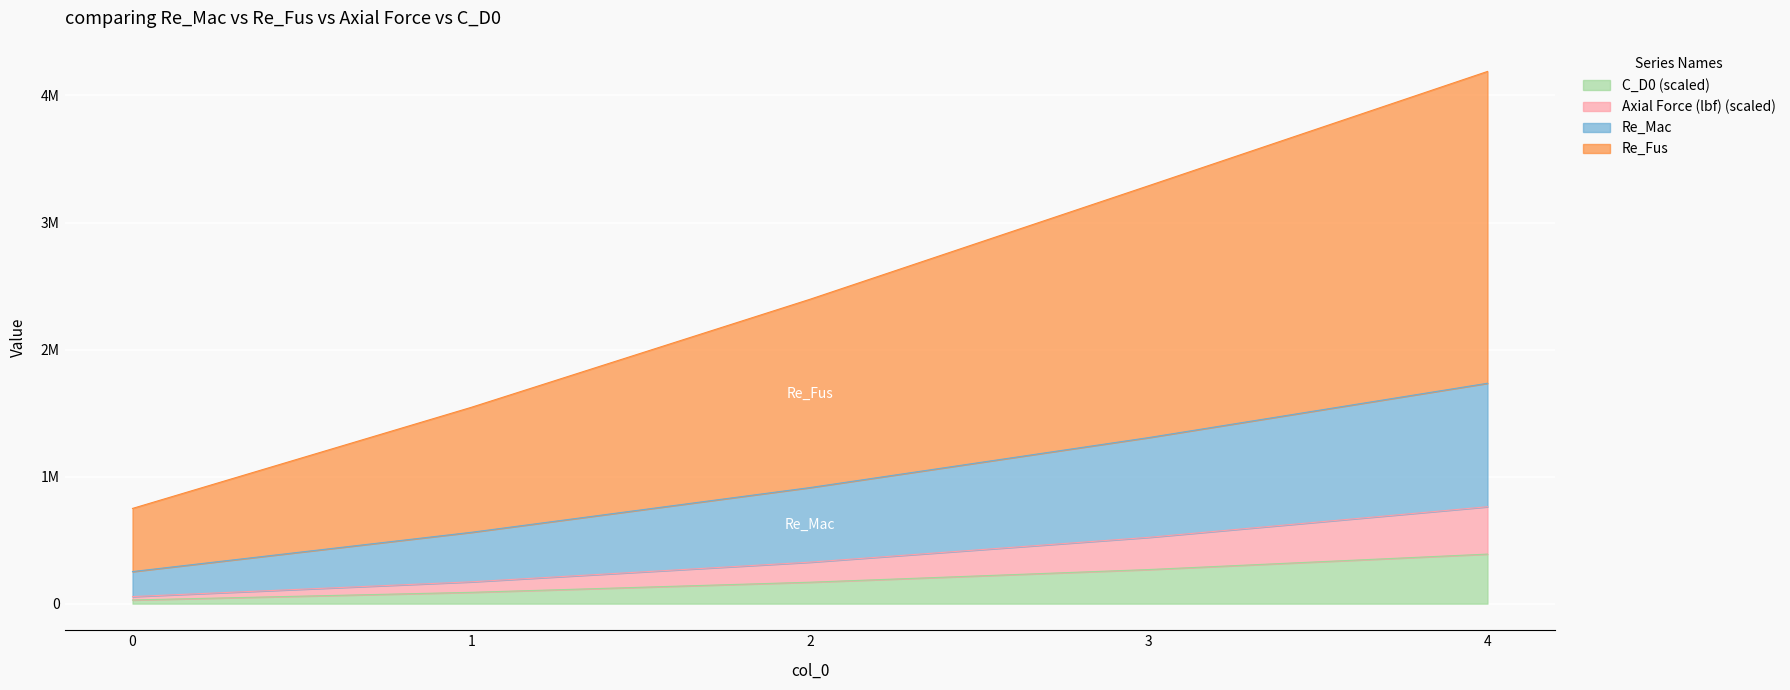

Is it true that Re_Mac equals 485722.0 at 2?

False